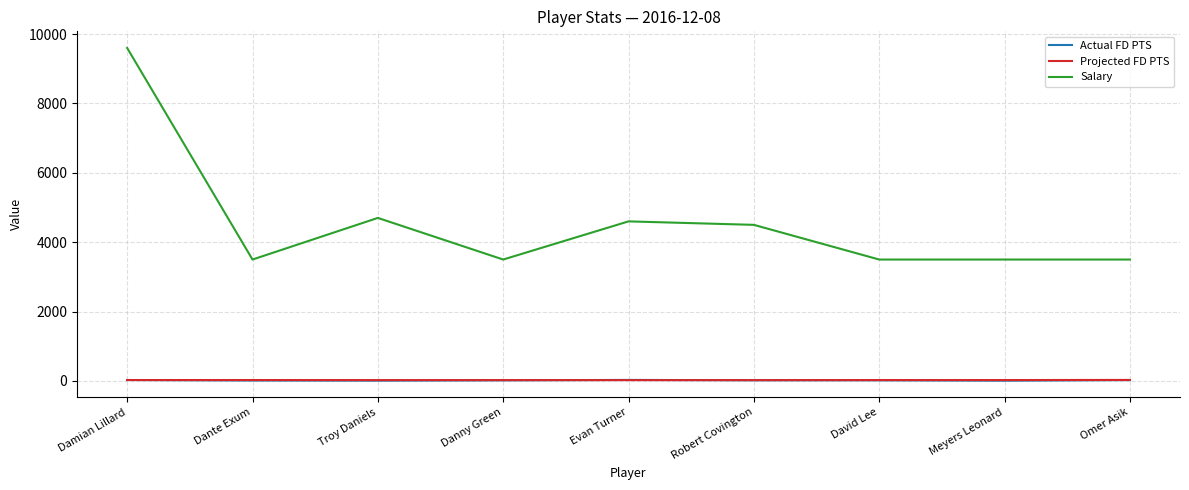

Where is the first local minimum for Salary?

Dante Exum